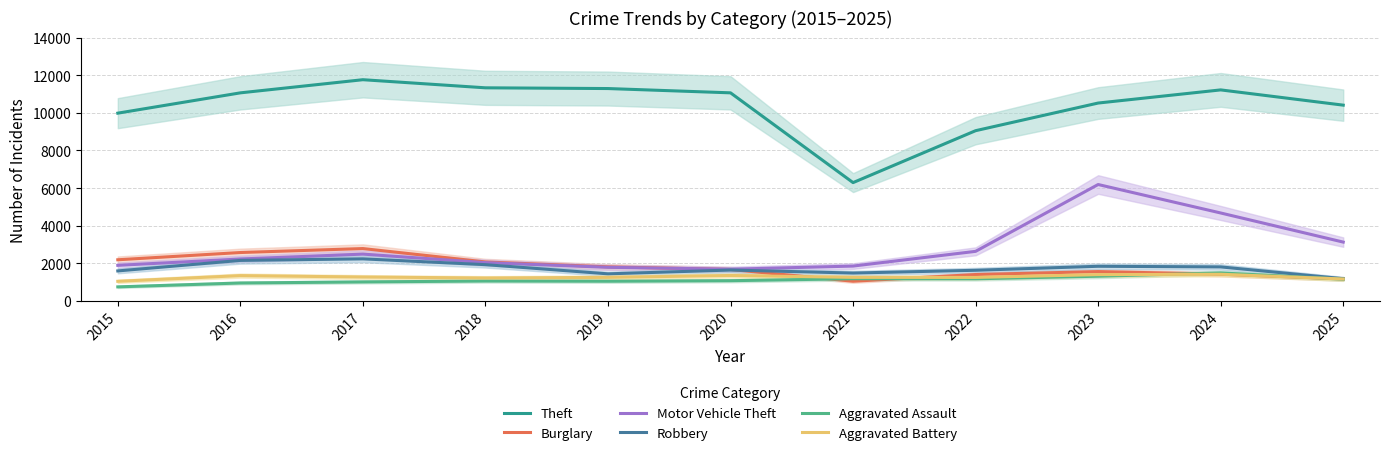

What is the spread (max minus min) of values at 2024?

9803